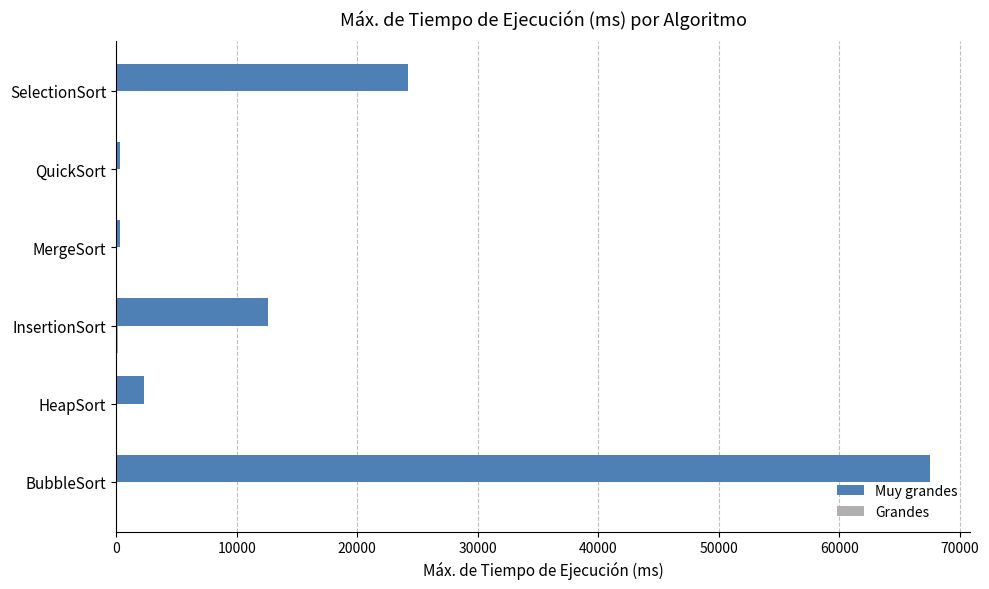

Which series has the largest total across all categories?

Muy grandes